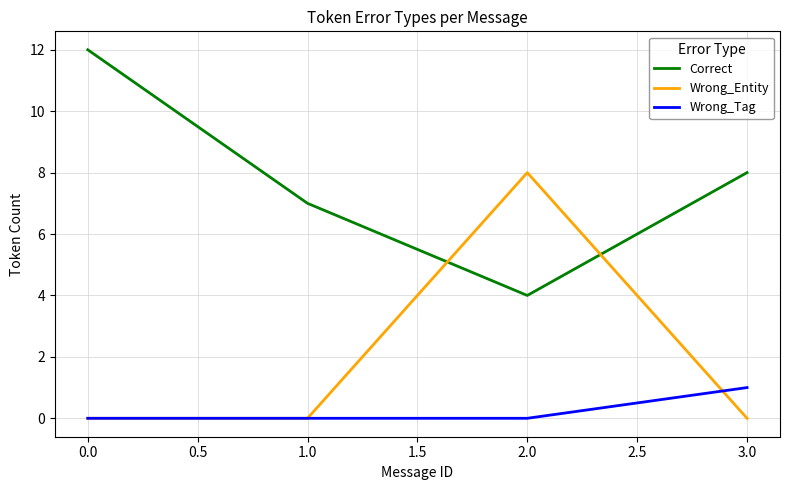

Is this an area chart (filled region under the line)?

No